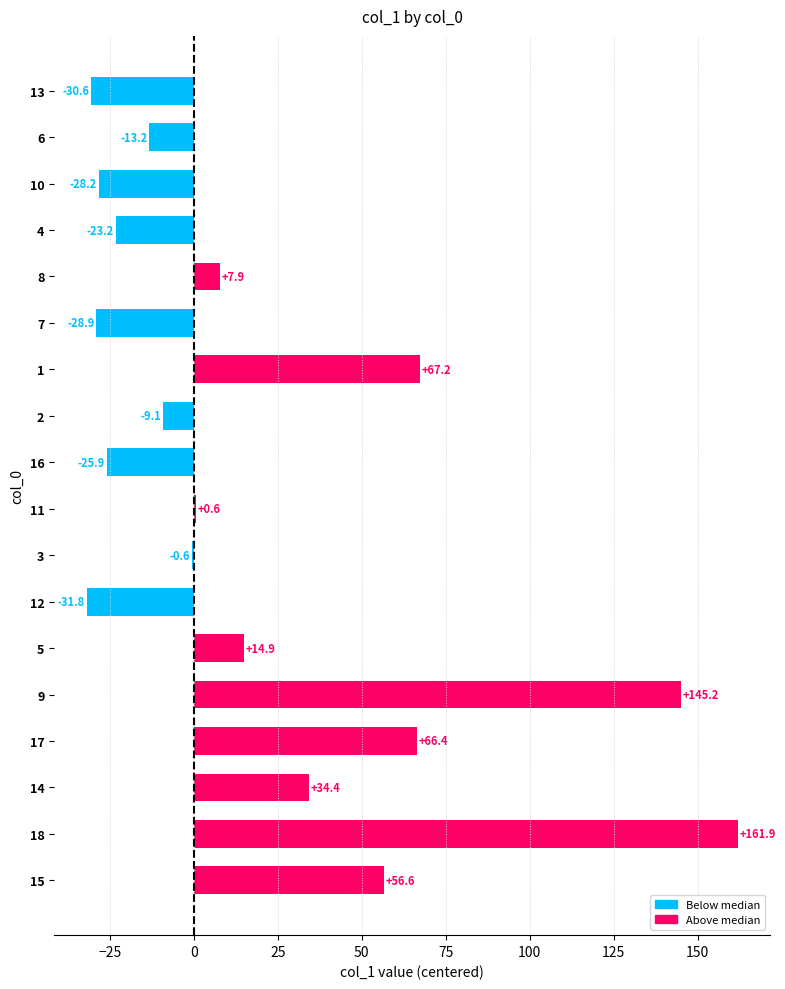

Which label corresponds to the largest value in the chart?

18